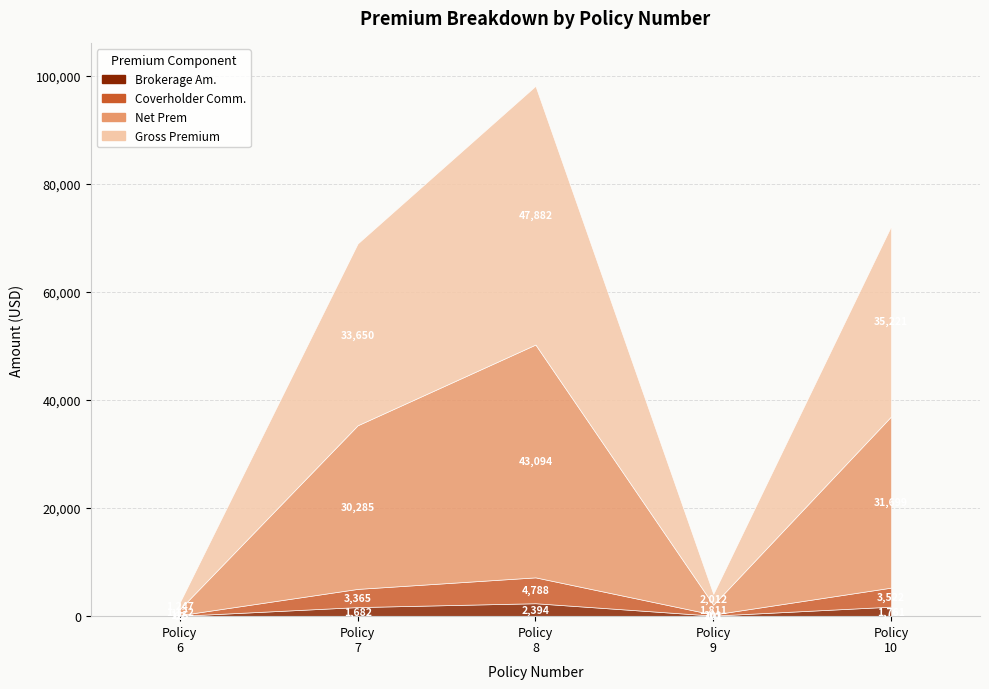

True or false: Net Prem and Coverholder Comm. intersect in this chart.

False